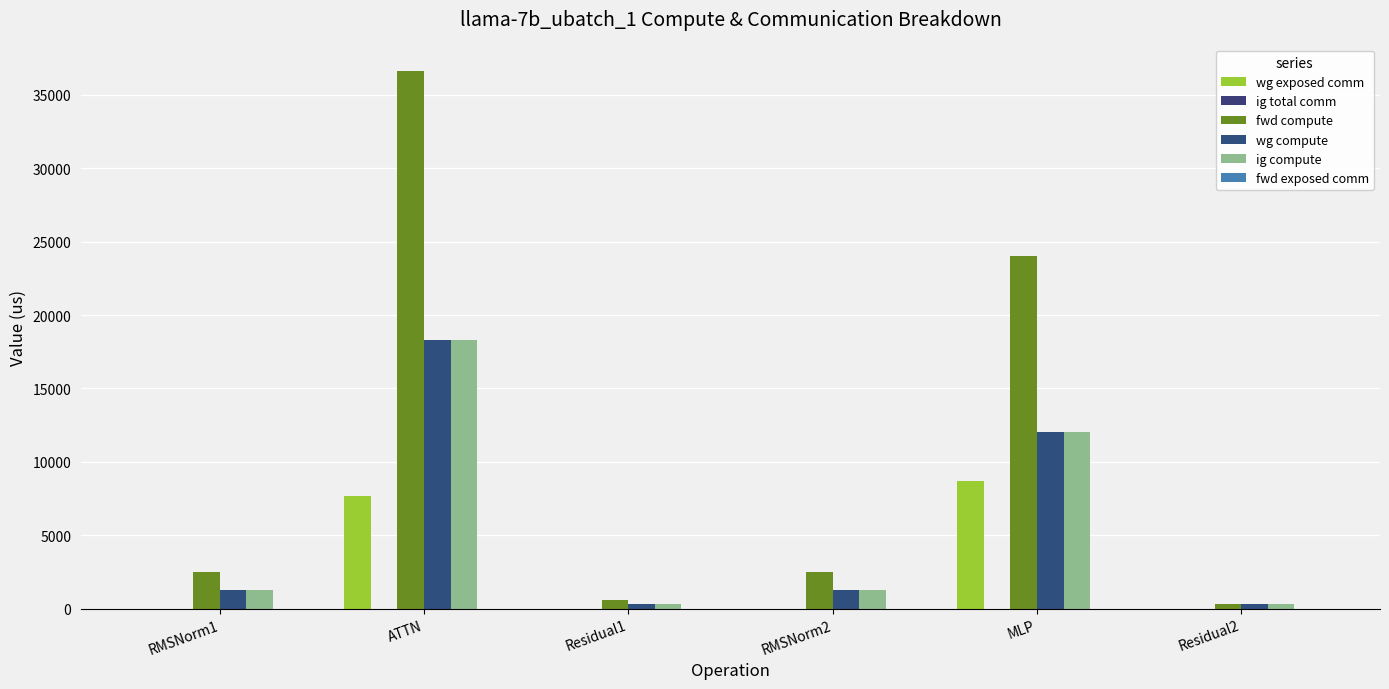

How many groups of bars are there?

6